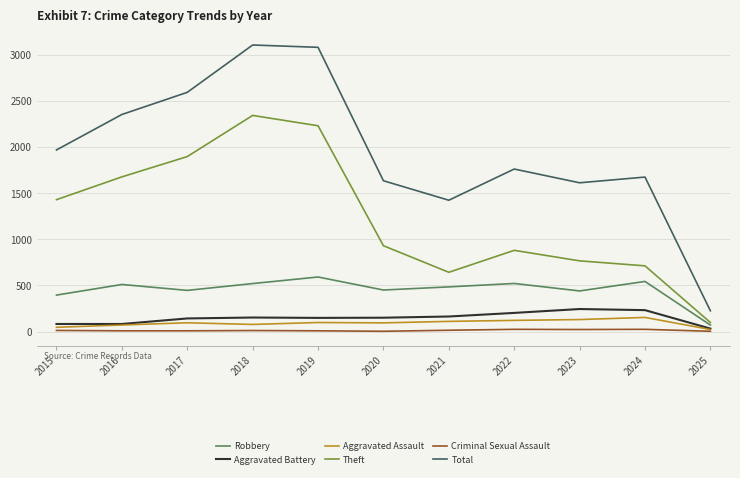

The value of Theft at 2017 is 380. True or false?

False